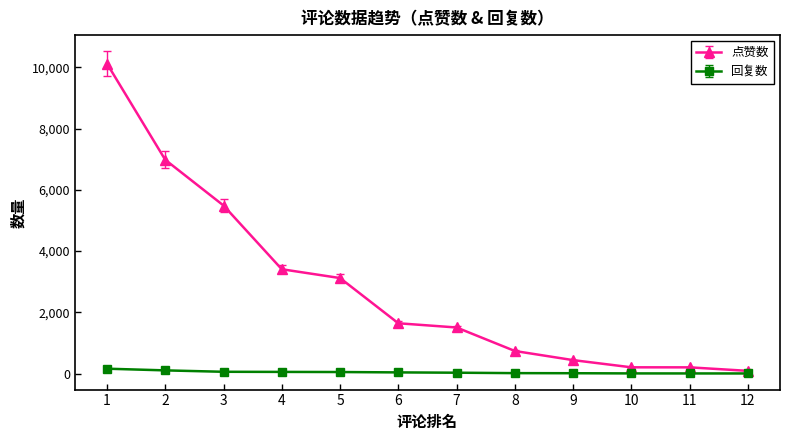

At 7, list the series in order from largest to smallest.

点赞数, 回复数